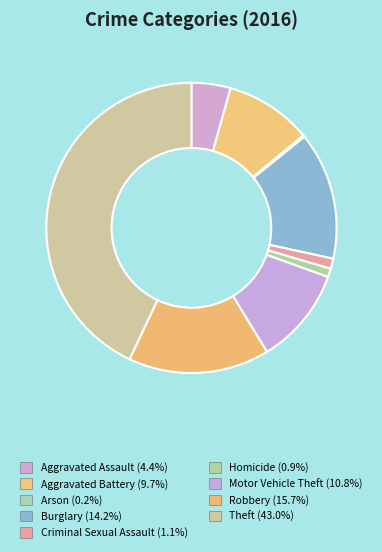

The Burglary slice represents 24% of the pie. True or false?

False